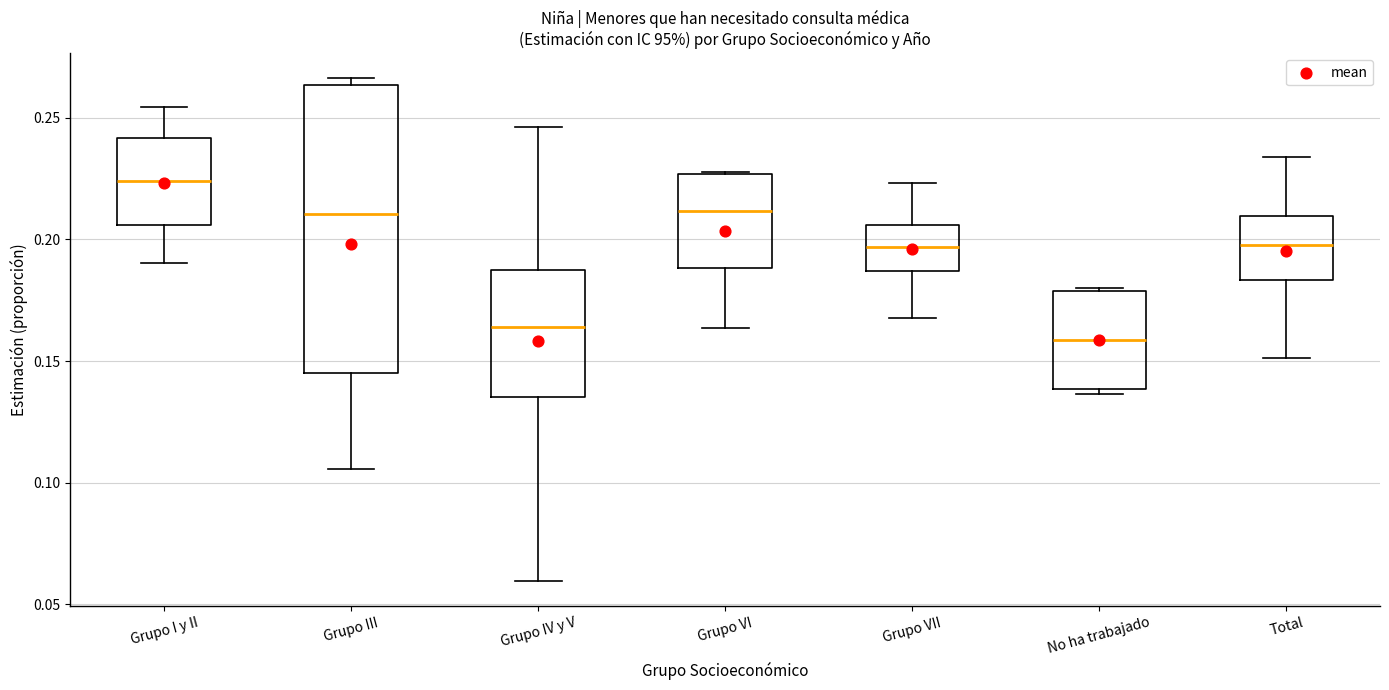

Reading left to right, read every box against the y-axis: the position of its median line, the range the box covers, and the ends of its whiskers. The values are not printed on the chart, so give them approximately, as read against the axis.

Grupo I y II: median 0.225, box 0.205 to 0.240, whiskers 0.190 to 0.255
Grupo III: median 0.210, box 0.145 to 0.265, whiskers 0.105 to 0.265 (just above the box's upper edge)
Grupo IV y V: median 0.165, box 0.135 to 0.185, whiskers 0.060 to 0.245
Grupo VI: median 0.210, box 0.190 to 0.225, whiskers 0.165 to 0.230
Grupo VII: median 0.195, box 0.185 to 0.205, whiskers 0.170 to 0.225
No ha trabajado: median 0.160, box 0.140 to 0.180, whiskers 0.135 to 0.180
Total: median 0.200, box 0.185 to 0.210, whiskers 0.150 to 0.235